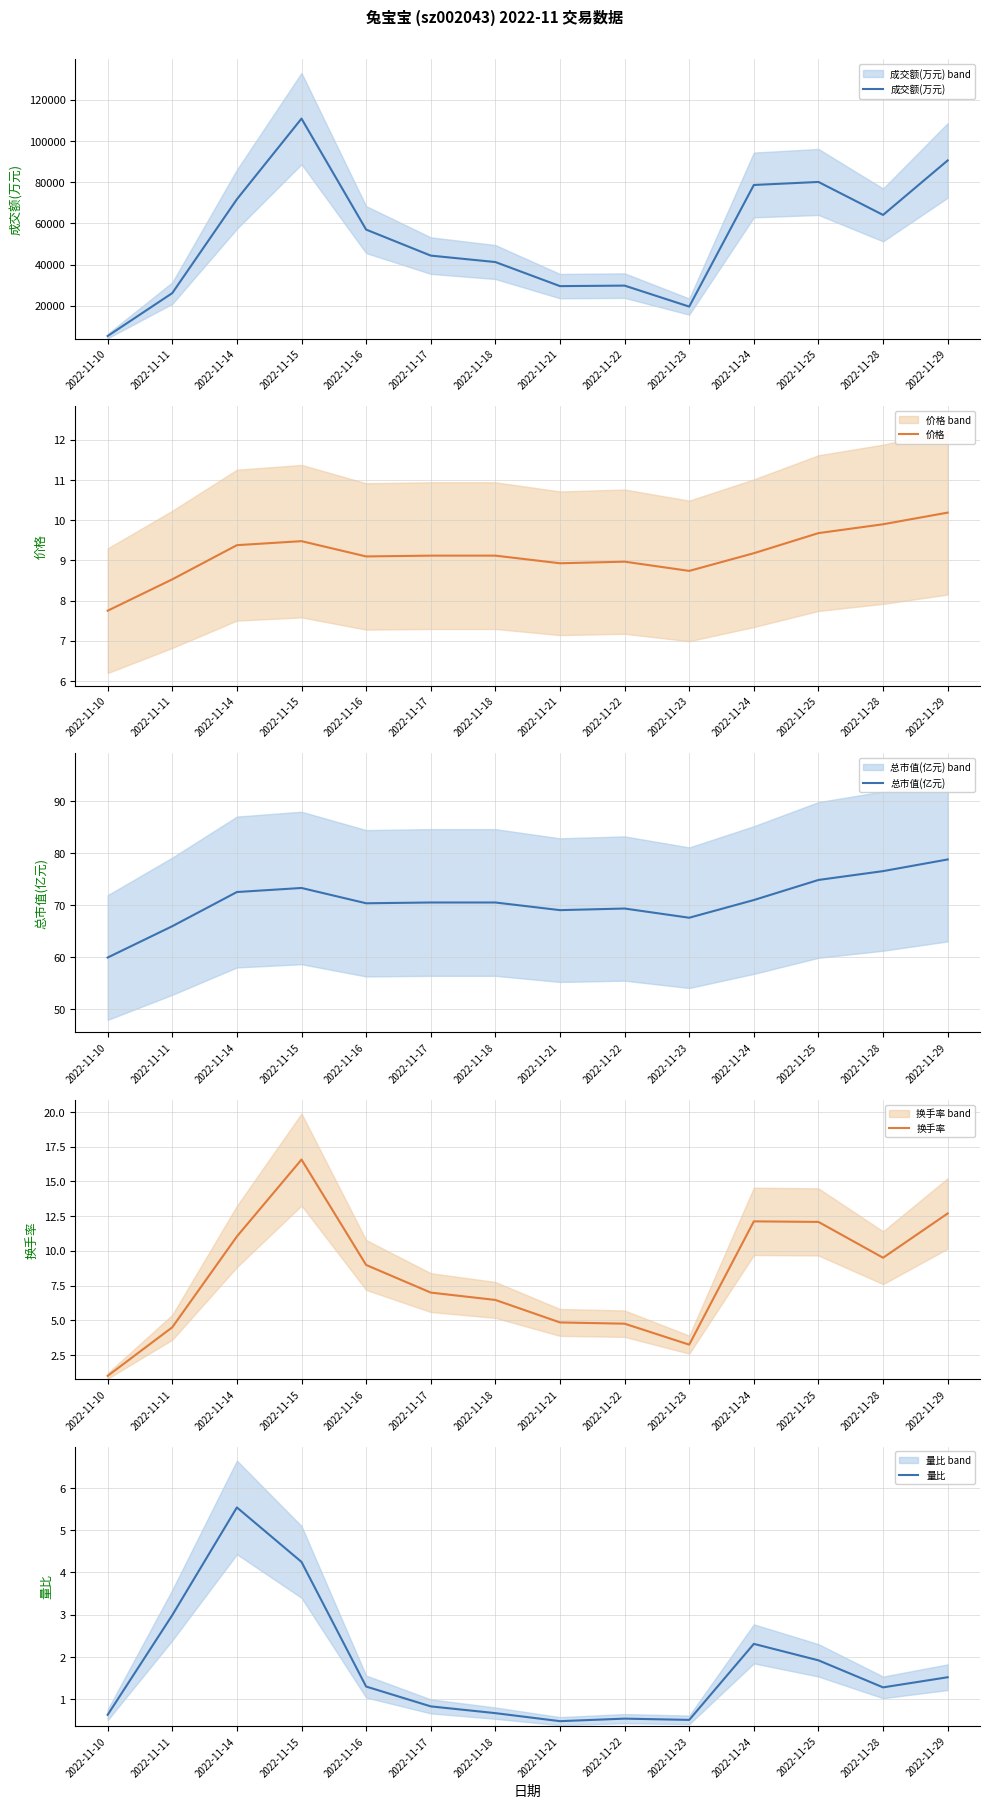

Reading right to left, transcribe all the data shown in this chart.

成交额(万元): 90575.0	64101.0	80119.0	78649.0	19603.0	29788.0	29541.0	41232.0	44358.0	56989.0	110874.0	71714.0	26146.0	5305.0
价格: 10.2	9.9	9.7	9.2	8.7	9.0	8.9	9.1	9.1	9.1	9.5	9.4	8.5	7.8
总市值(亿元): 78.8	76.5	74.8	71.0	67.5	69.3	69.0	70.5	70.5	70.3	73.3	72.5	65.9	59.9
换手率: 12.7	9.5	12.1	12.1	3.2	4.8	4.8	6.5	7.0	9.0	16.6	11.0	4.5	1.0
量比: 1.5	1.3	1.9	2.3	0.5	0.5	0.5	0.7	0.8	1.3	4.2	5.5	3.0	0.6